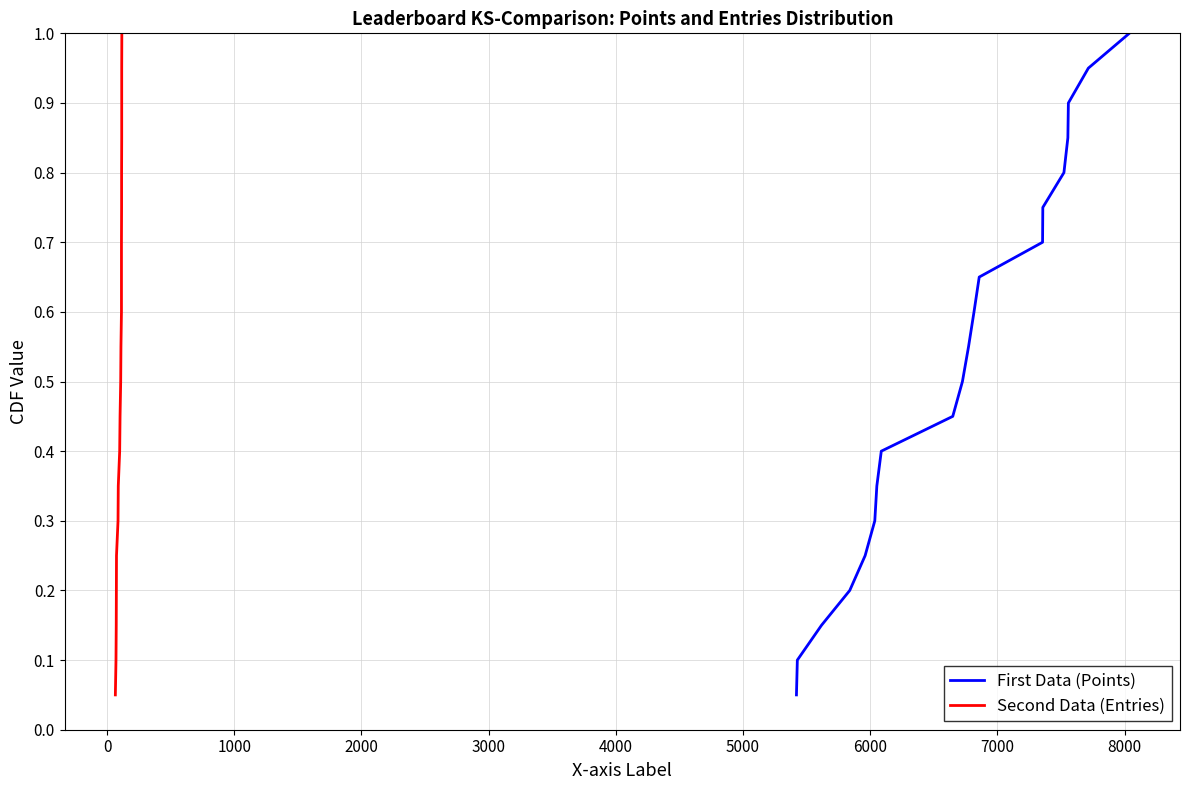

Which series has the largest range (max minus min)?

Points